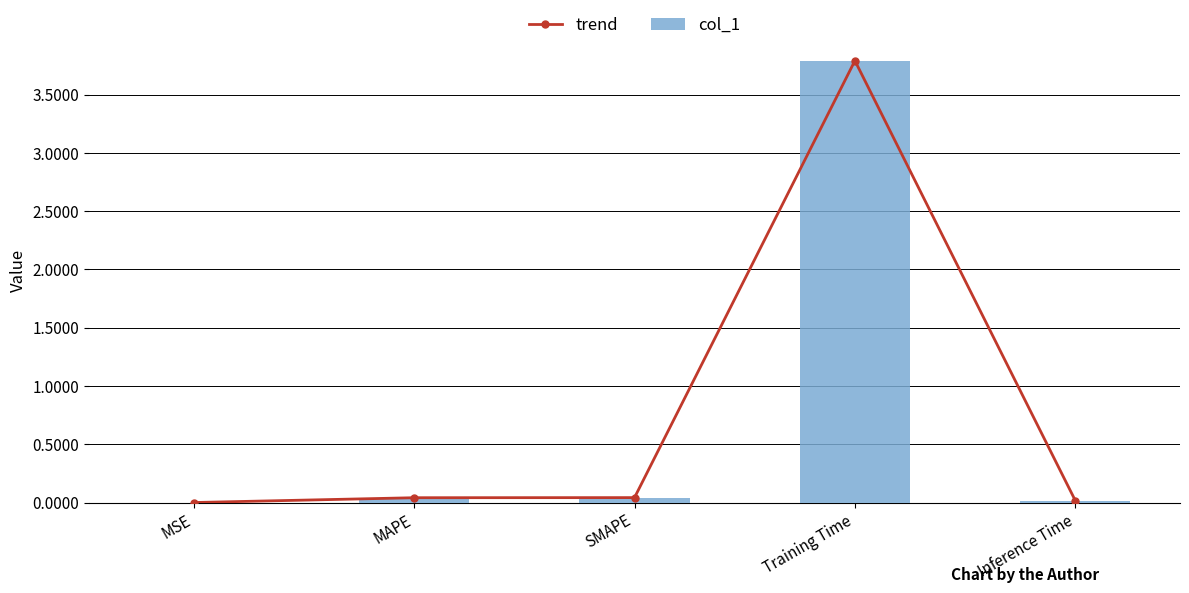

At which label does trend reach its peak?

Training Time